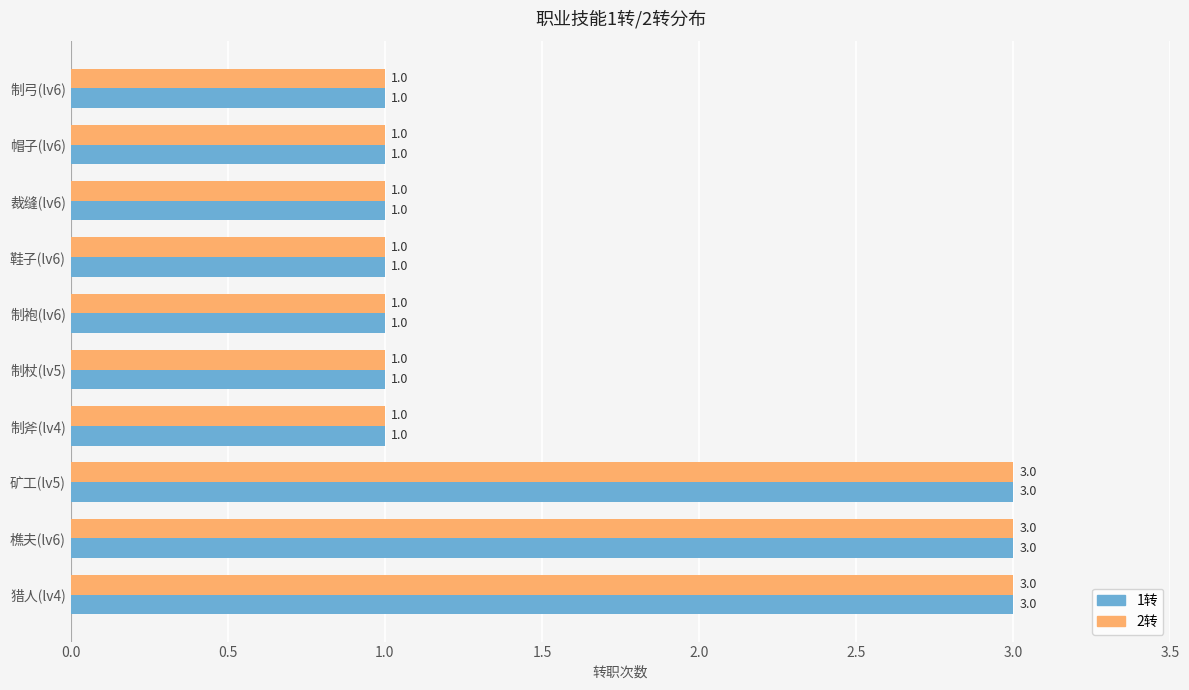

Read the 2转 value at 樵夫(lv6).

3